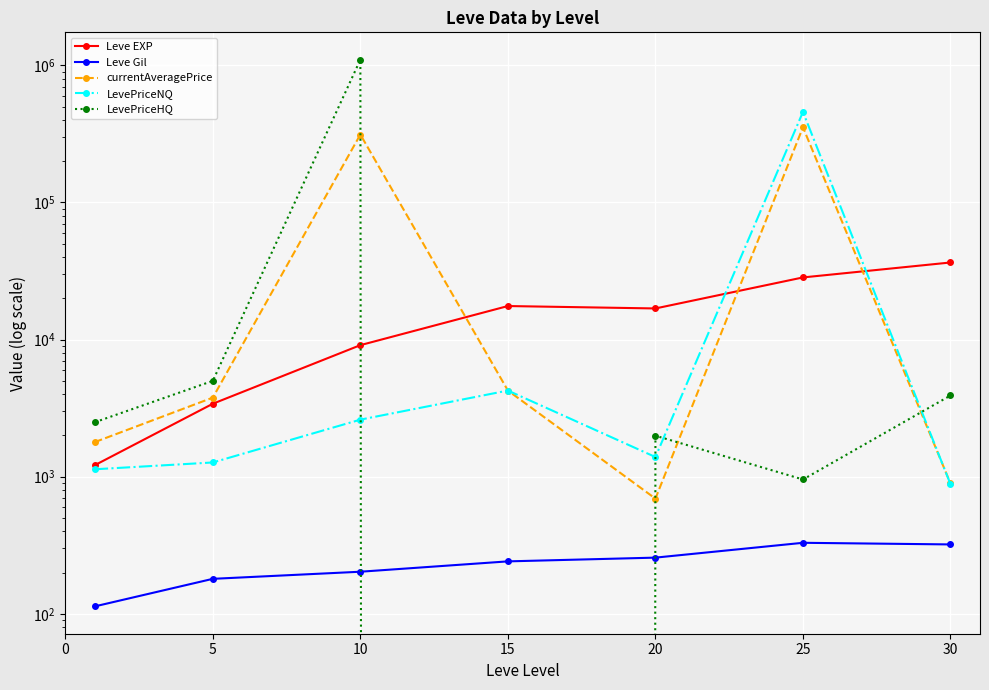

The value of Leve EXP at 5 is 5940.2. True or false?

False